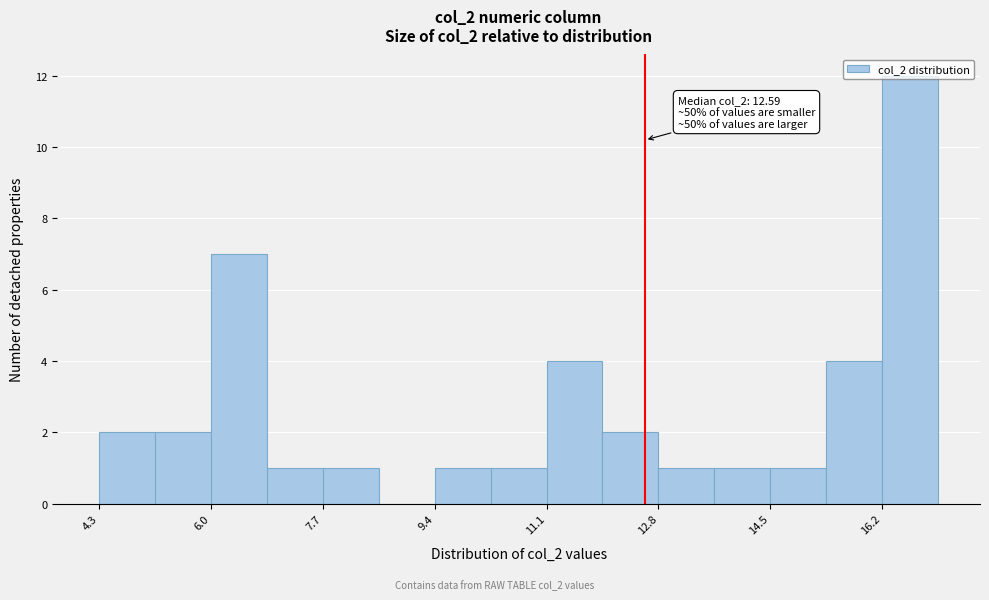

Which range on the x-axis has the tallest bar?

16.2 to 17.0